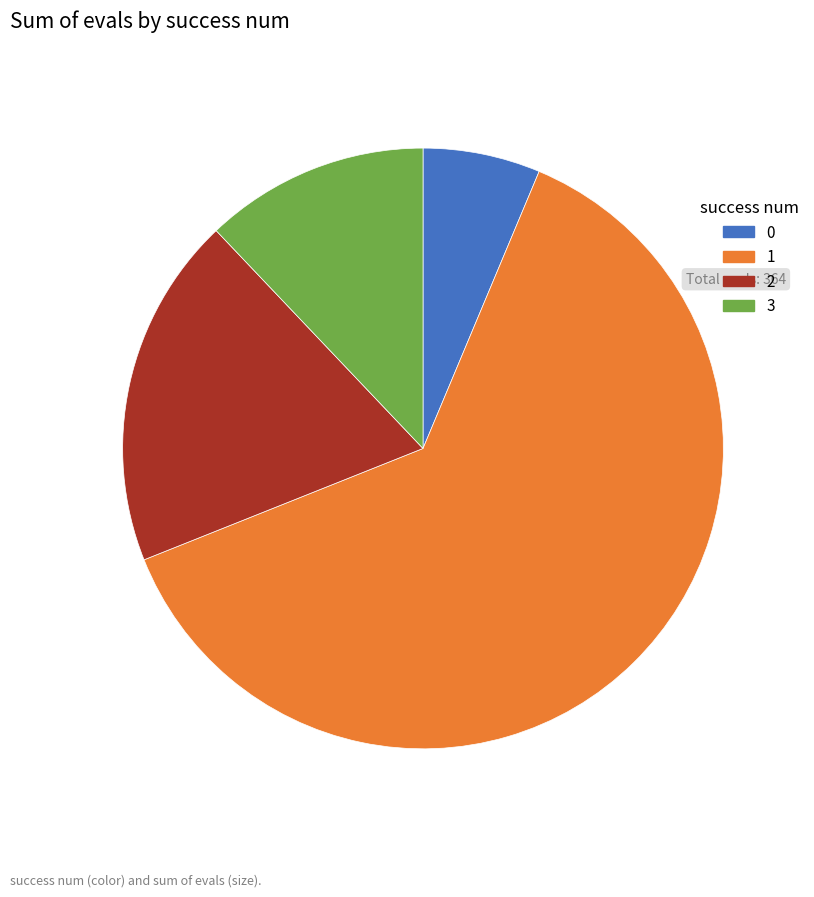

Does any single category account for the majority?

Yes